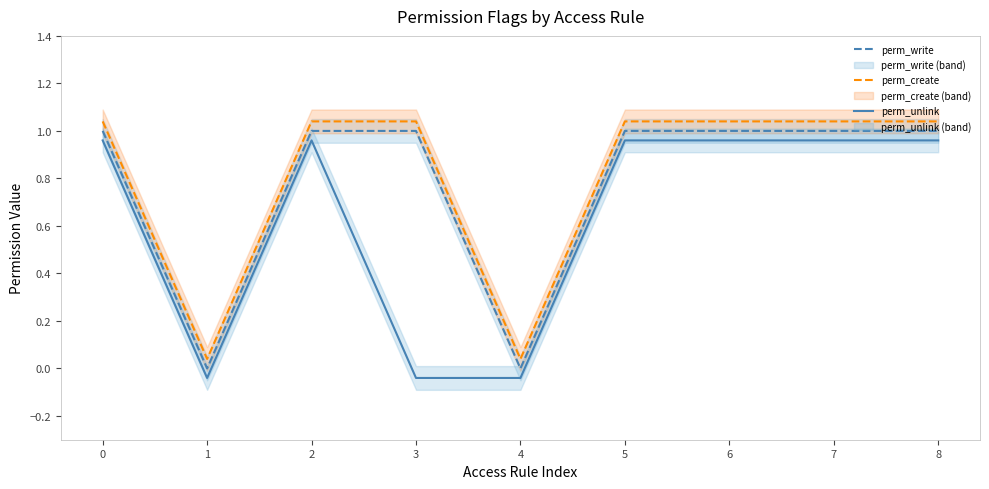

Read the perm_create value at 2.

1.0